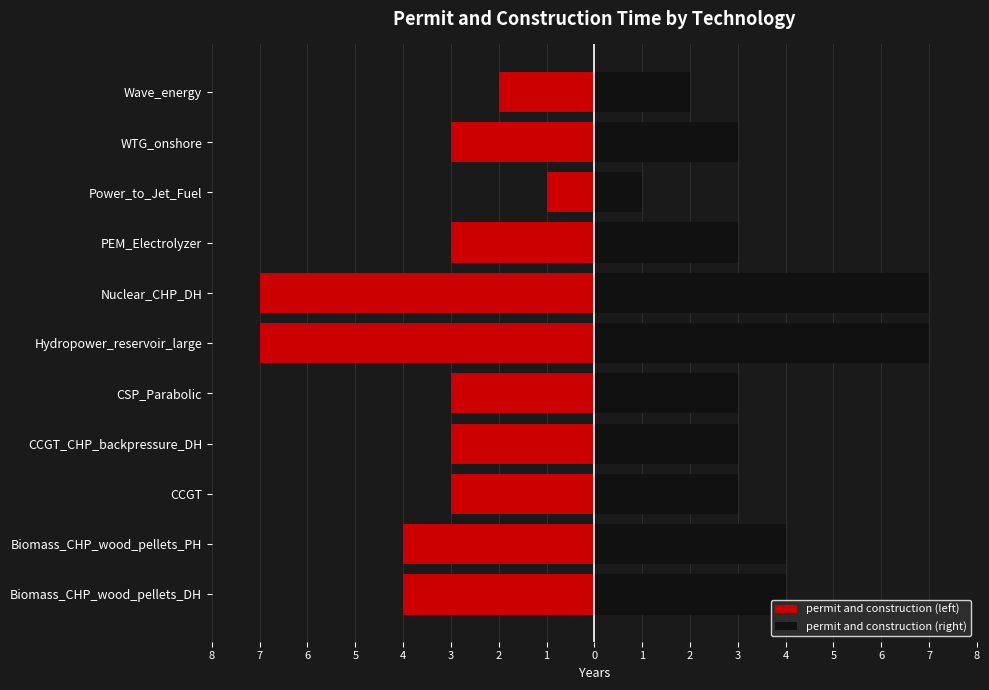

Which series has the widest spread of values?

permit and construction (left)